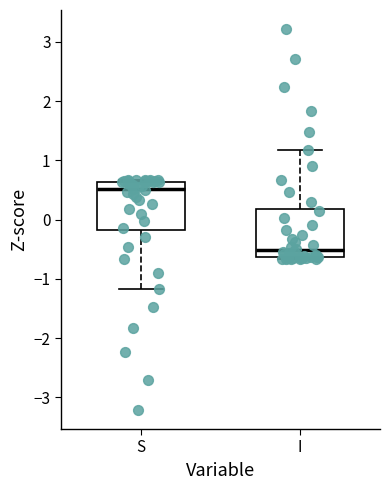

Reading left to right, read every box against the y-axis: the position of its median line, the range the box covers, and the ends of its whiskers. The values are not printed on the chart, so give them approximately, as read against the axis.

S: median 0.5, box -0.2 to 0.6, whiskers -1.2 to 0.7
I: median -0.5, box -0.6 to 0.2, whiskers -0.7 to 1.2